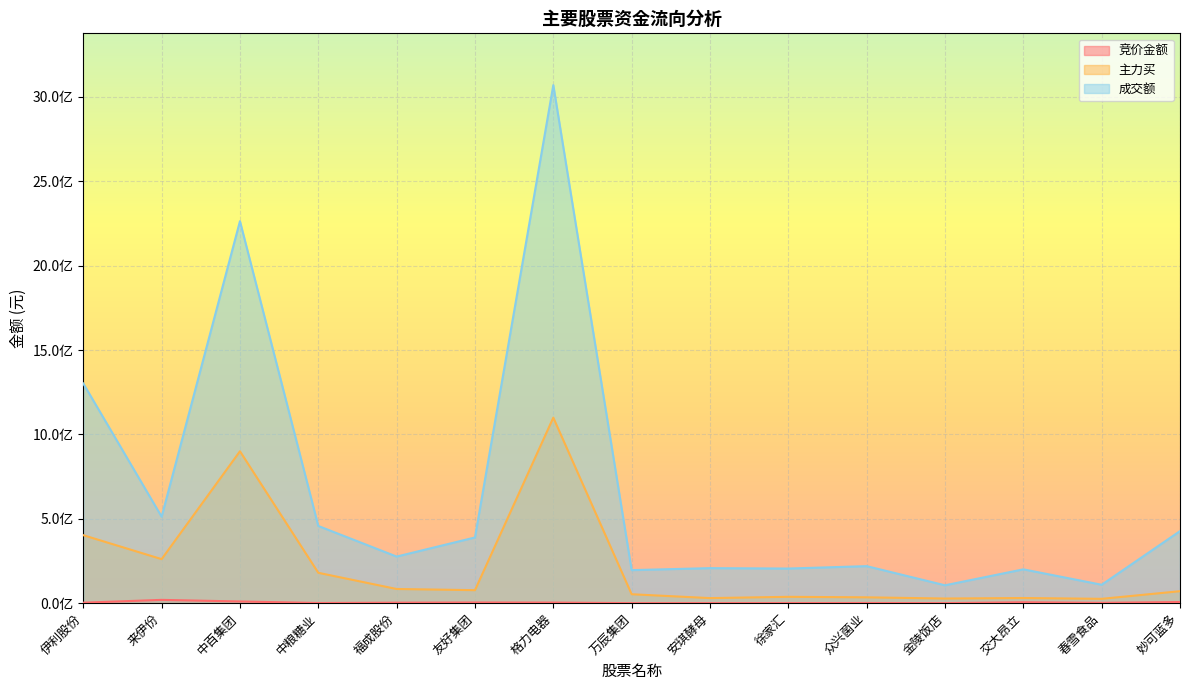

At which label does 竞价金额 reach its minimum?

金陵饭店